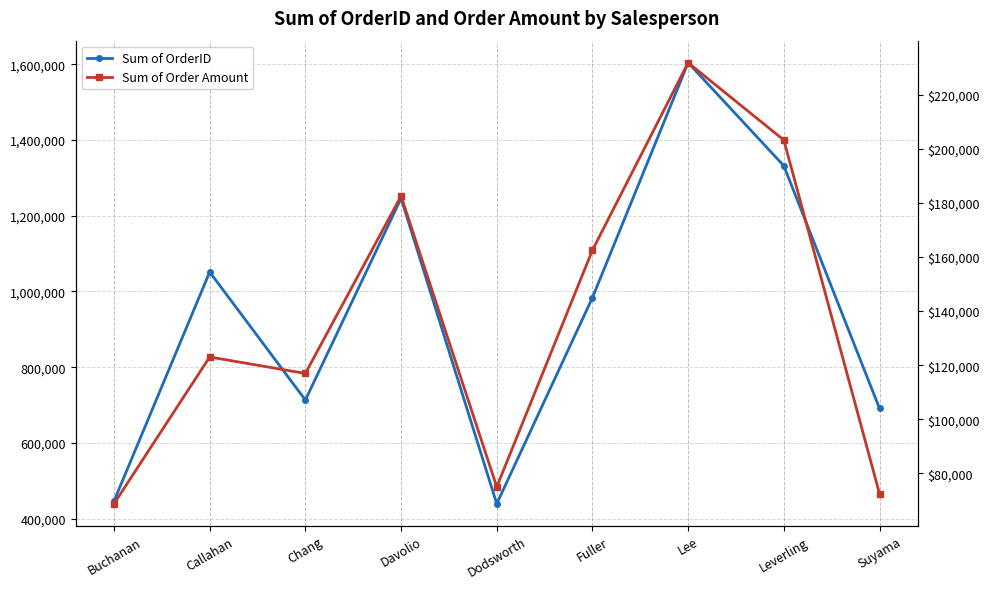

In Sum of OrderID, how many points are lower than both neighbors (excluding endpoints)?

2